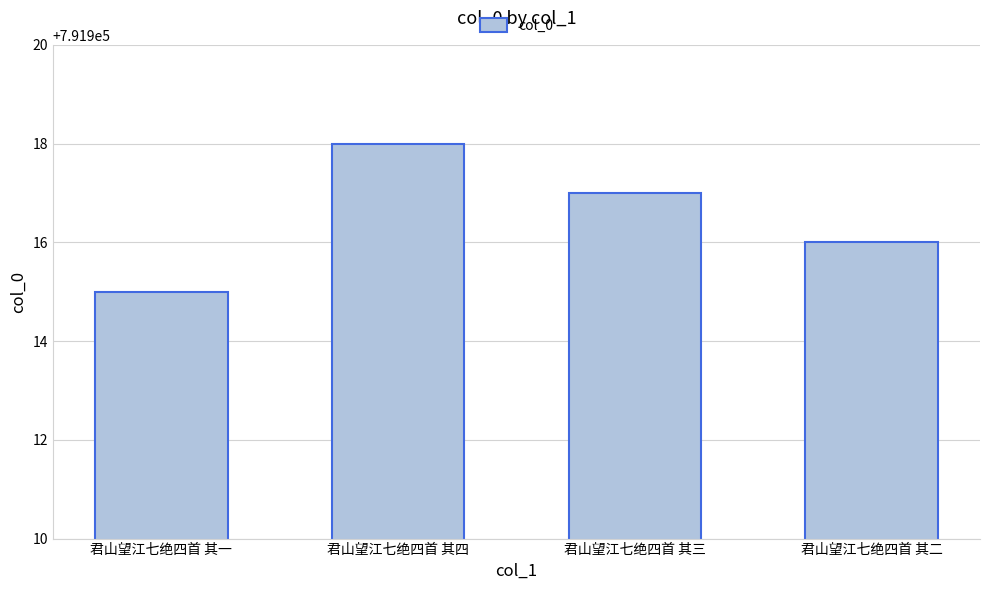

List the labels in order of value, largest first.

君山望江七绝四首 其四, 君山望江七绝四首 其三, 君山望江七绝四首 其二, 君山望江七绝四首 其一